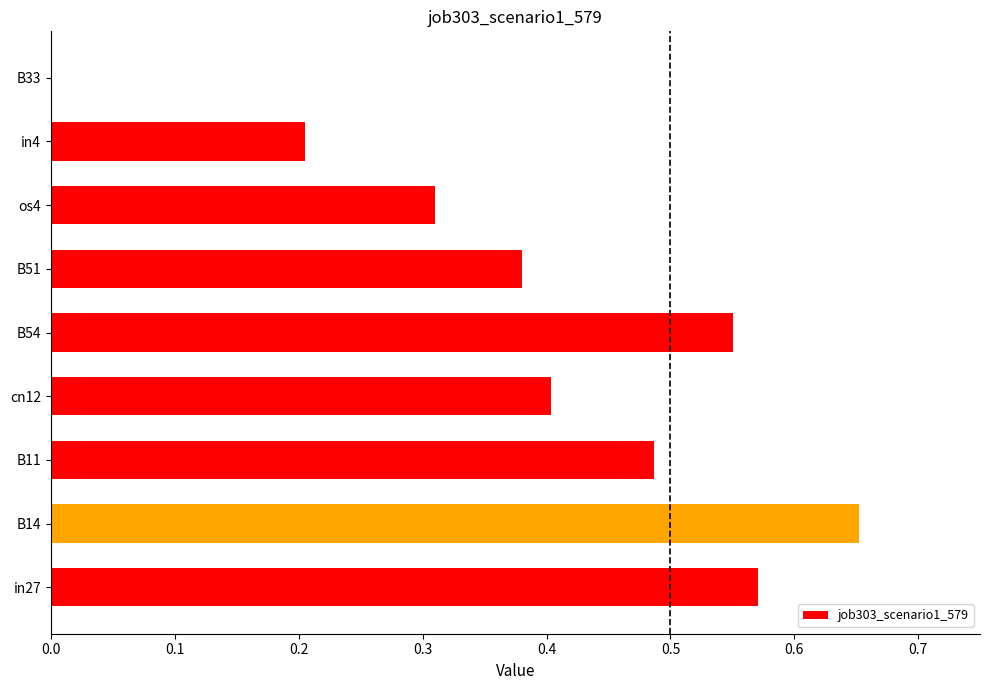

What is the sum of all values?

3.6